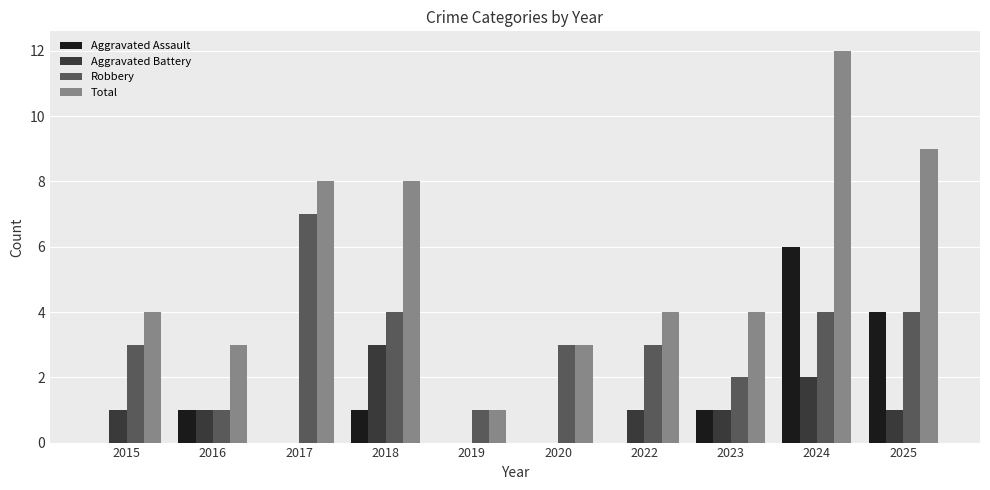

Is it true that Robbery equals 2 at 2023?

True